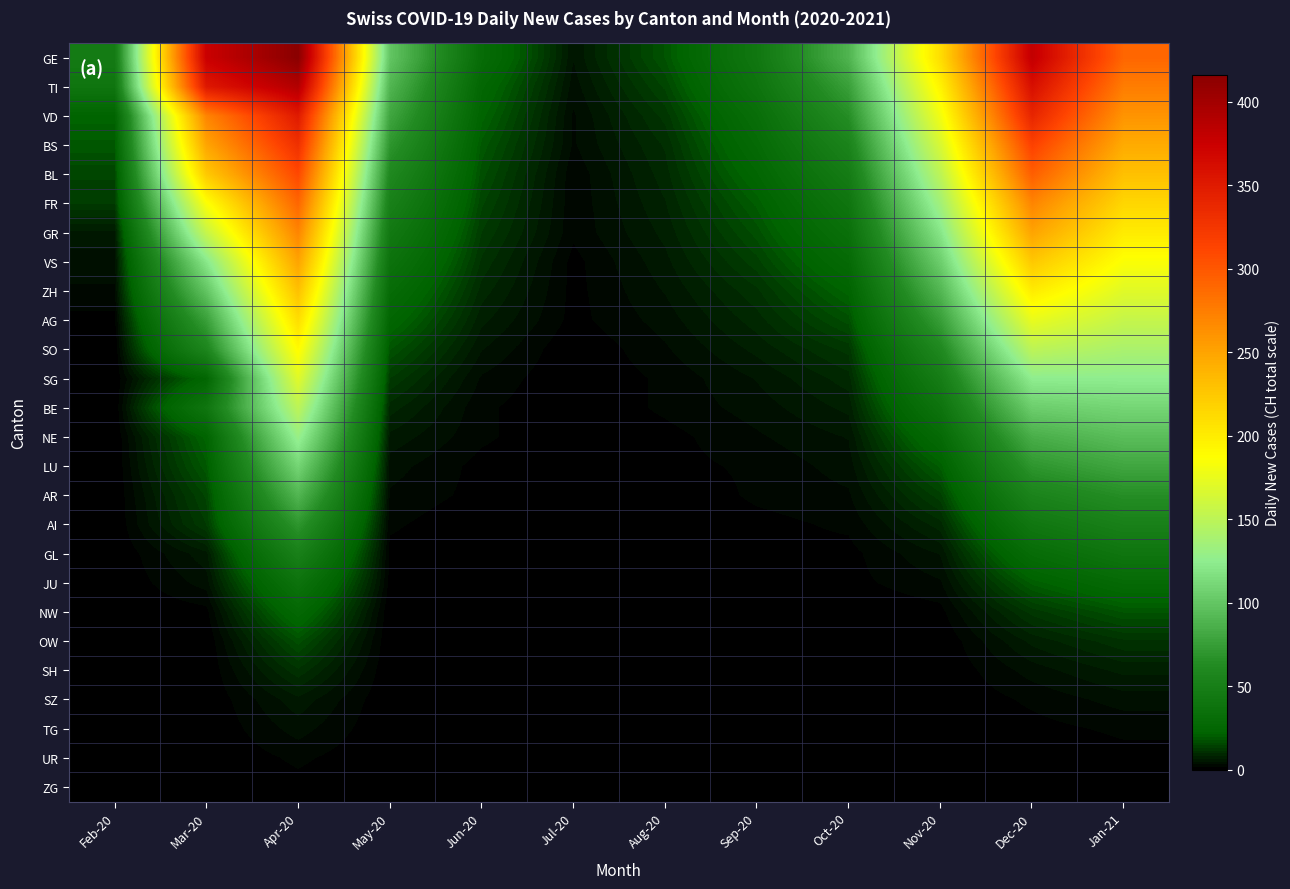

Reading left to right, list all the values displayed in this chart.

GE: Feb-20=46	Mar-20=375	Apr-20=416	May-20=100	Jun-20=30	Jul-20=5	Aug-20=18	Sep-20=42	Oct-20=89	Nov-20=210	Dec-20=380	Jan-21=290
TI: Feb-20=40	Mar-20=352	Apr-20=390	May-20=90	Jun-20=25	Jul-20=4	Aug-20=15	Sep-20=38	Oct-20=76	Nov-20=195	Dec-20=360	Jan-21=275
VD: Feb-20=22	Mar-20=270	Apr-20=350	May-20=80	Jun-20=22	Jul-20=3	Aug-20=12	Sep-20=32	Oct-20=65	Nov-20=180	Dec-20=340	Jan-21=260
BS: Feb-20=19	Mar-20=249	Apr-20=330	May-20=70	Jun-20=19	Jul-20=3	Aug-20=10	Sep-20=28	Oct-20=55	Nov-20=165	Dec-20=315	Jan-21=245
BL: Feb-20=15	Mar-20=224	Apr-20=310	May-20=60	Jun-20=17	Jul-20=2	Aug-20=9	Sep-20=24	Oct-20=47	Nov-20=150	Dec-20=295	Jan-21=230
FR: Feb-20=13	Mar-20=185	Apr-20=290	May-20=52	Jun-20=15	Jul-20=2	Aug-20=8	Sep-20=20	Oct-20=40	Nov-20=135	Dec-20=270	Jan-21=215
GR: Feb-20=6	Mar-20=155	Apr-20=270	May-20=44	Jun-20=13	Jul-20=2	Aug-20=7	Sep-20=17	Oct-20=34	Nov-20=120	Dec-20=250	Jan-21=200
VS: Feb-20=4	Mar-20=121	Apr-20=250	May-20=37	Jun-20=11	Jul-20=1	Aug-20=6	Sep-20=14	Oct-20=28	Nov-20=105	Dec-20=225	Jan-21=185
ZH: Feb-20=3	Mar-20=99	Apr-20=230	May-20=30	Jun-20=9	Jul-20=1	Aug-20=5	Sep-20=11	Oct-20=22	Nov-20=90	Dec-20=200	Jan-21=170
AG: Feb-20=1	Mar-20=76	Apr-20=210	May-20=24	Jun-20=7	Jul-20=1	Aug-20=4	Sep-20=9	Oct-20=17	Nov-20=75	Dec-20=175	Jan-21=155
SO: Feb-20=0	Mar-20=57	Apr-20=190	May-20=18	Jun-20=5	Jul-20=0	Aug-20=3	Sep-20=7	Oct-20=12	Nov-20=60	Dec-20=150	Jan-21=140
SG: Feb-20=0	Mar-20=24	Apr-20=170	May-20=13	Jun-20=3	Jul-20=0	Aug-20=2	Sep-20=5	Oct-20=9	Nov-20=48	Dec-20=125	Jan-21=125
BE: Feb-20=0	Mar-20=40	Apr-20=150	May-20=9	Jun-20=2	Jul-20=0	Aug-20=2	Sep-20=4	Oct-20=7	Nov-20=38	Dec-20=105	Jan-21=110
NE: Feb-20=0	Mar-20=22	Apr-20=130	May-20=6	Jun-20=2	Jul-20=0	Aug-20=1	Sep-20=3	Oct-20=5	Nov-20=28	Dec-20=85	Jan-21=95
LU: Feb-20=0	Mar-20=19	Apr-20=110	May-20=4	Jun-20=1	Jul-20=0	Aug-20=1	Sep-20=2	Oct-20=4	Nov-20=20	Dec-20=70	Jan-21=80
AR: Feb-20=0	Mar-20=15	Apr-20=90	May-20=3	Jun-20=1	Jul-20=0	Aug-20=0	Sep-20=2	Oct-20=3	Nov-20=14	Dec-20=55	Jan-21=65
AI: Feb-20=0	Mar-20=13	Apr-20=70	May-20=2	Jun-20=0	Jul-20=0	Aug-20=0	Sep-20=1	Oct-20=2	Nov-20=9	Dec-20=42	Jan-21=52
GL: Feb-20=0	Mar-20=6	Apr-20=52	May-20=1	Jun-20=0	Jul-20=0	Aug-20=0	Sep-20=1	Oct-20=1	Nov-20=5	Dec-20=30	Jan-21=40
JU: Feb-20=0	Mar-20=4	Apr-20=37	May-20=1	Jun-20=0	Jul-20=0	Aug-20=0	Sep-20=0	Oct-20=1	Nov-20=3	Dec-20=20	Jan-21=28
NW: Feb-20=0	Mar-20=1	Apr-20=26	May-20=0	Jun-20=0	Jul-20=0	Aug-20=0	Sep-20=0	Oct-20=0	Nov-20=1	Dec-20=12	Jan-21=18
OW: Feb-20=0	Mar-20=0	Apr-20=17	May-20=0	Jun-20=0	Jul-20=0	Aug-20=0	Sep-20=0	Oct-20=0	Nov-20=0	Dec-20=7	Jan-21=11
SH: Feb-20=0	Mar-20=0	Apr-20=11	May-20=0	Jun-20=0	Jul-20=0	Aug-20=0	Sep-20=0	Oct-20=0	Nov-20=0	Dec-20=4	Jan-21=7
SZ: Feb-20=0	Mar-20=0	Apr-20=6	May-20=0	Jun-20=0	Jul-20=0	Aug-20=0	Sep-20=0	Oct-20=0	Nov-20=0	Dec-20=2	Jan-21=4
TG: Feb-20=0	Mar-20=0	Apr-20=4	May-20=0	Jun-20=0	Jul-20=0	Aug-20=0	Sep-20=0	Oct-20=0	Nov-20=0	Dec-20=1	Jan-21=2
UR: Feb-20=0	Mar-20=0	Apr-20=2	May-20=0	Jun-20=0	Jul-20=0	Aug-20=0	Sep-20=0	Oct-20=0	Nov-20=0	Dec-20=0	Jan-21=1
ZG: Feb-20=0	Mar-20=0	Apr-20=1	May-20=0	Jun-20=0	Jul-20=0	Aug-20=0	Sep-20=0	Oct-20=0	Nov-20=0	Dec-20=0	Jan-21=0